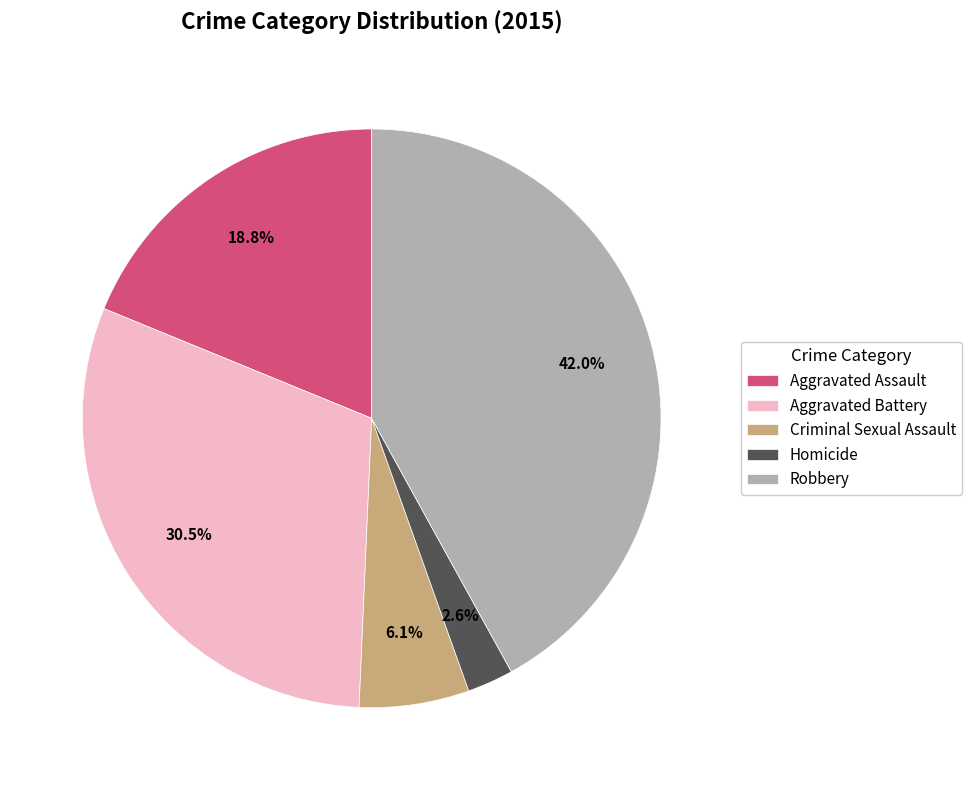

To the nearest percent, what portion does Homicide represent?

3%